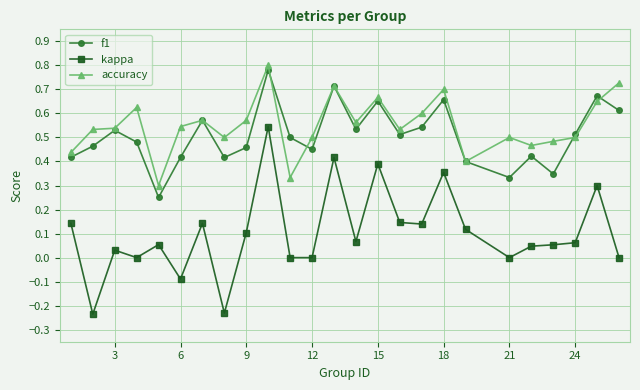

How many interior local valleys does the f1 series have?

7